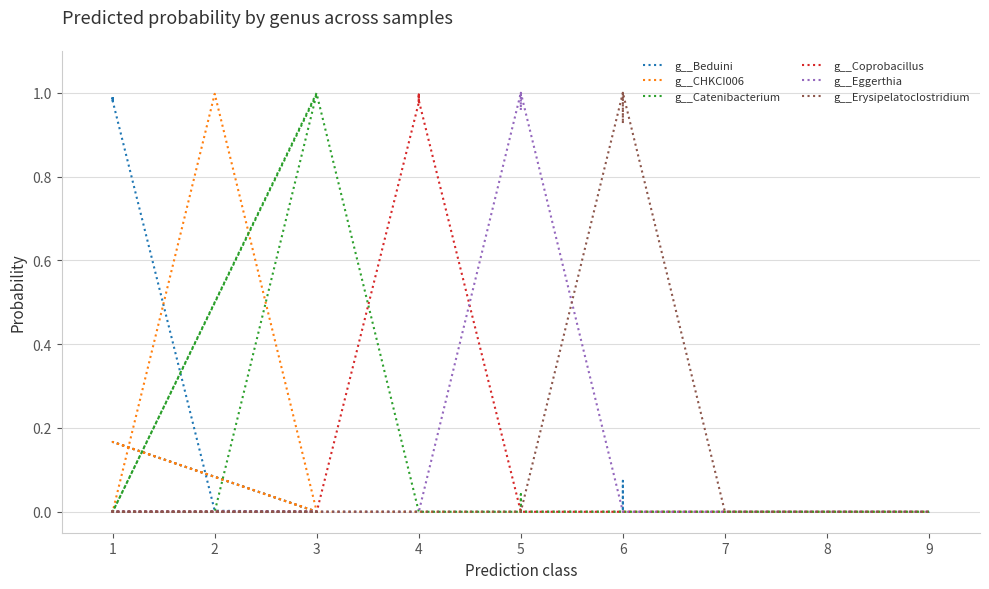

True or false: g__Eggerthia and g__CHKCI006 cross at least once.

False